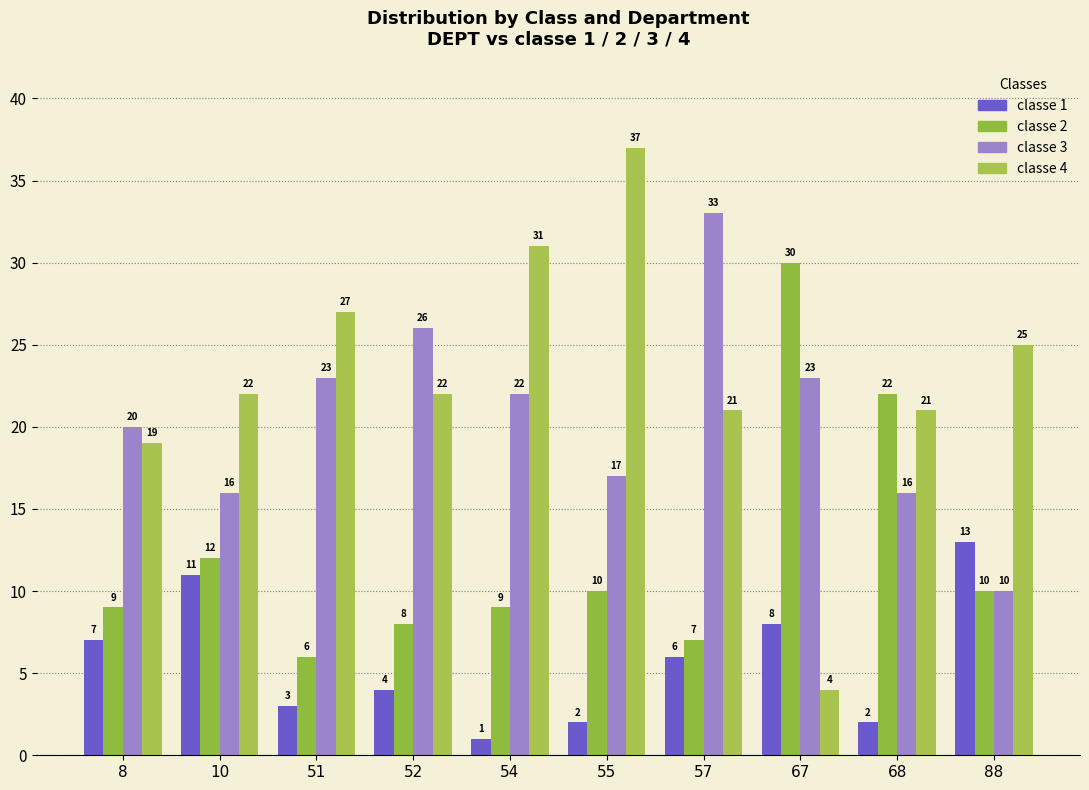

Where does the classe 3 series first go above 22?

51